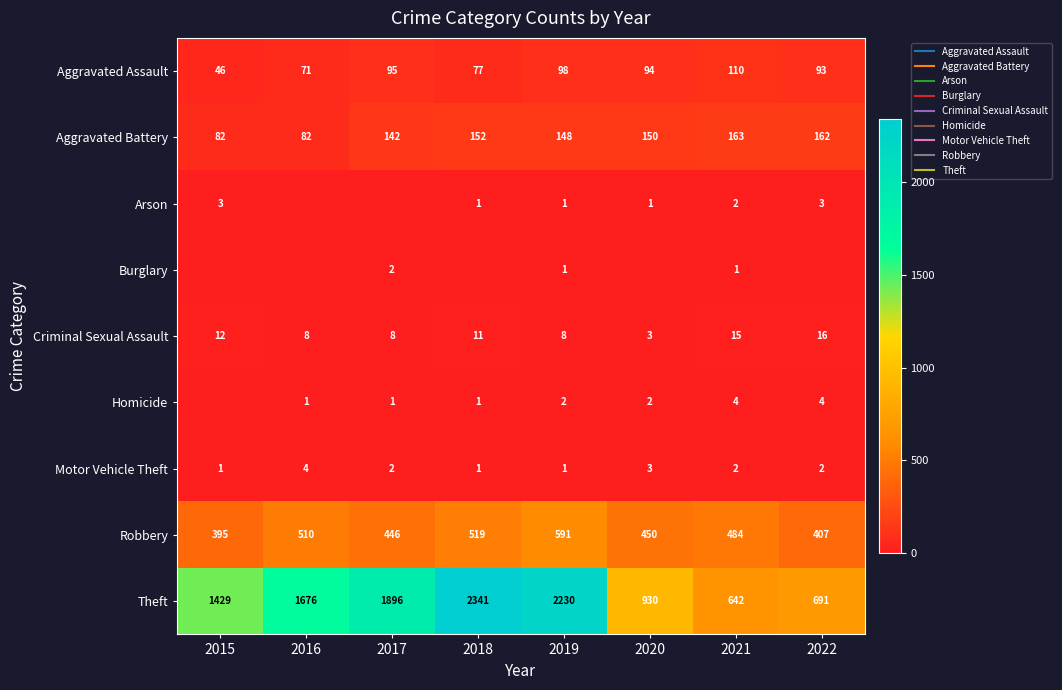

Which series has the largest range (max minus min)?

Theft